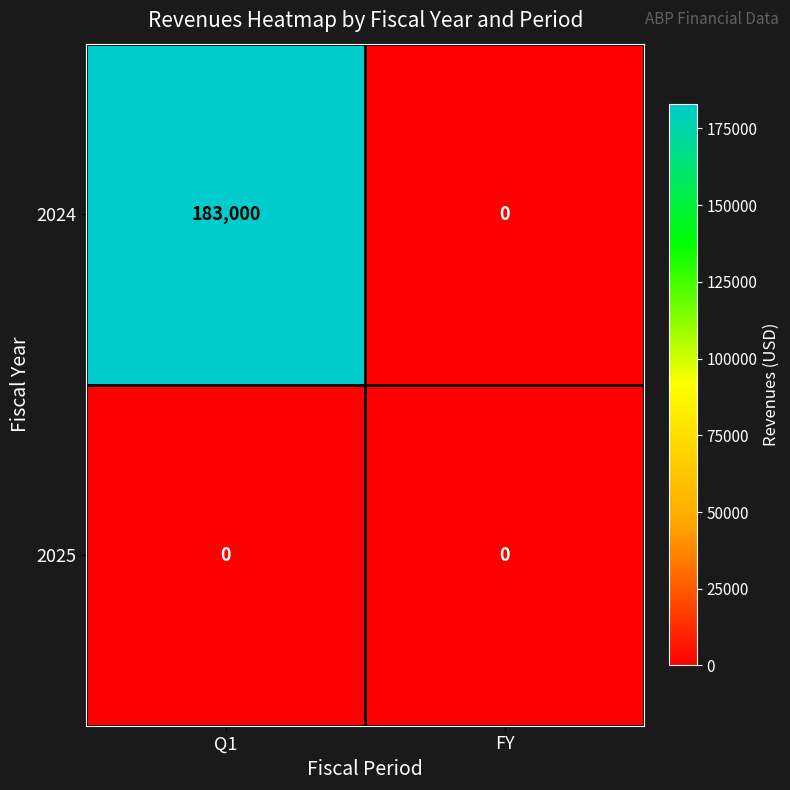

At which category is the sum across all series the highest?

Q1